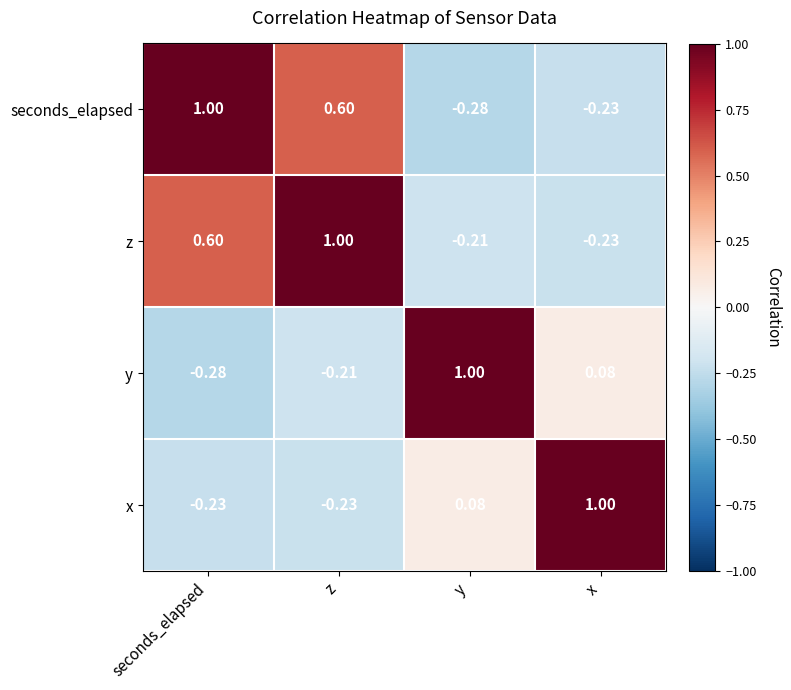

At which label does z first exceed 0?

seconds_elapsed